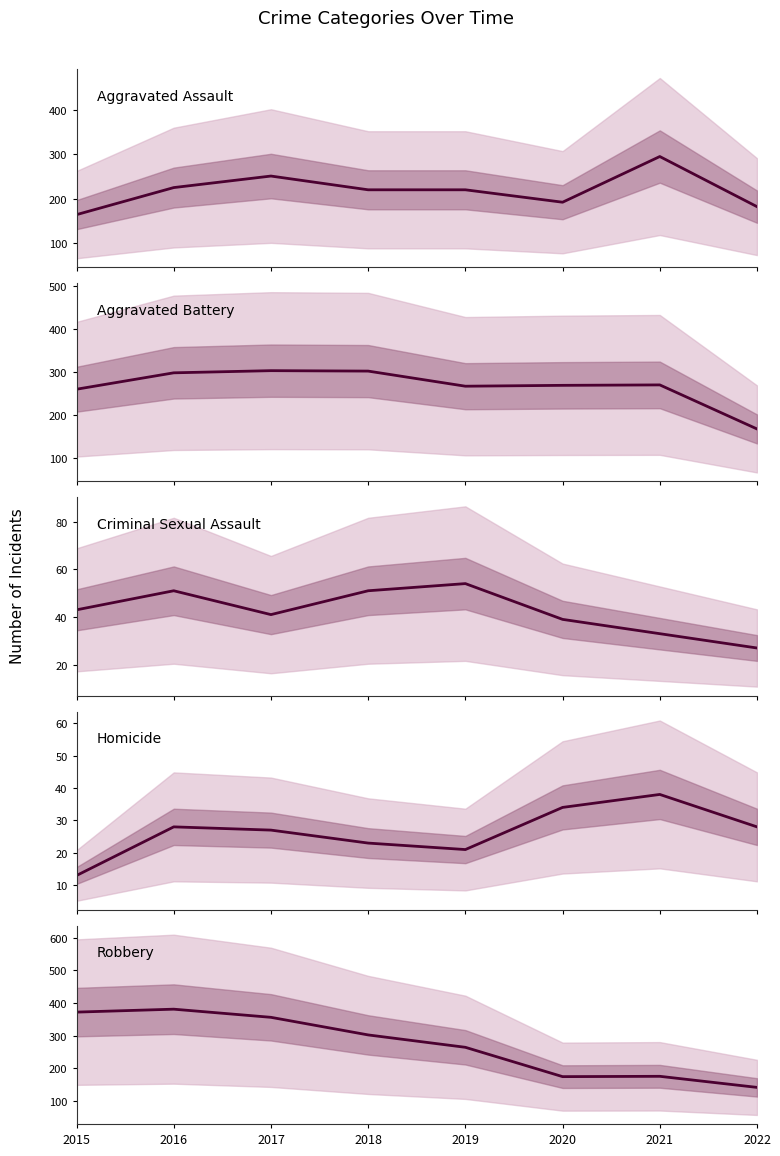

Between 2019 and 2022, which series saw the biggest shift?

Robbery